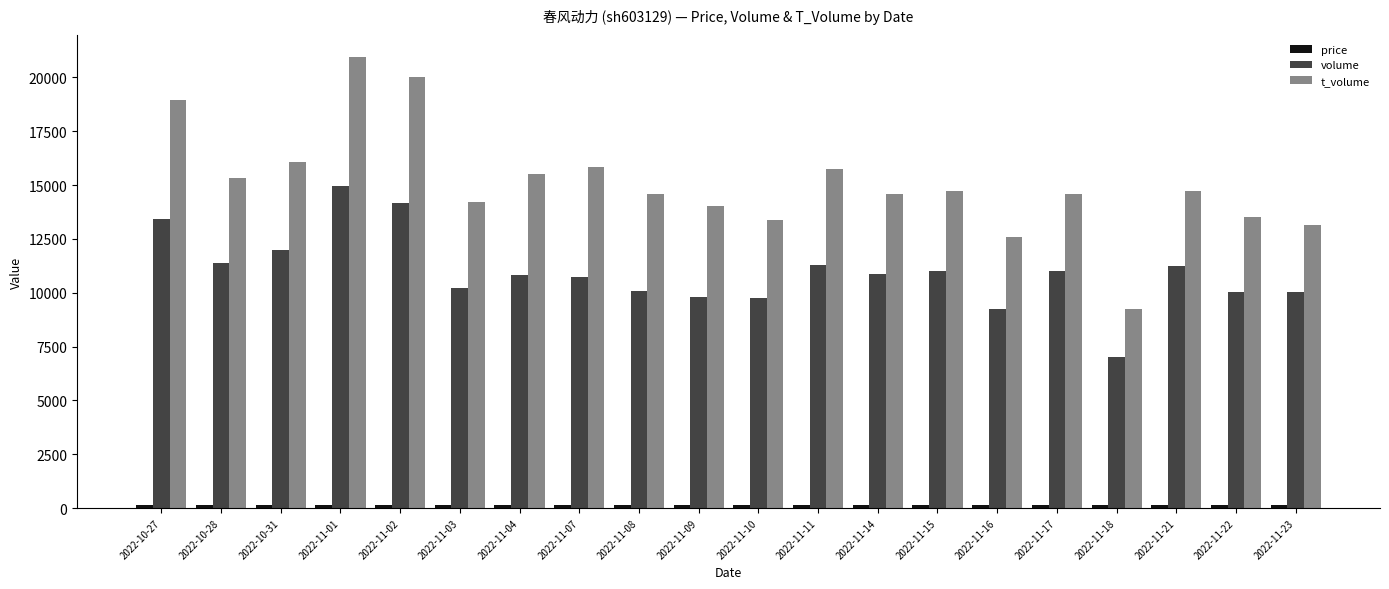

At which label does volume reach its minimum?

2022-11-18